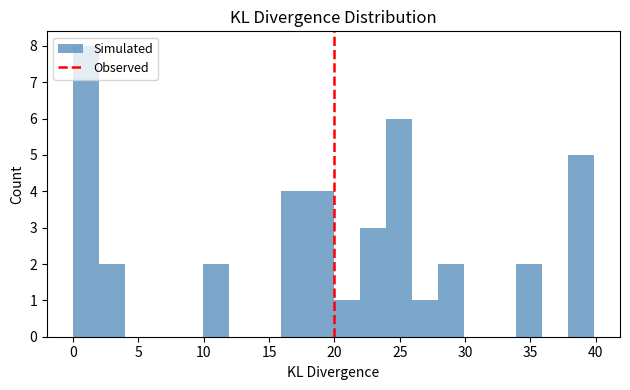

Around what value on the x-axis is the tallest bar? Give the approximate position of its centre, as read against the axis.

1.0